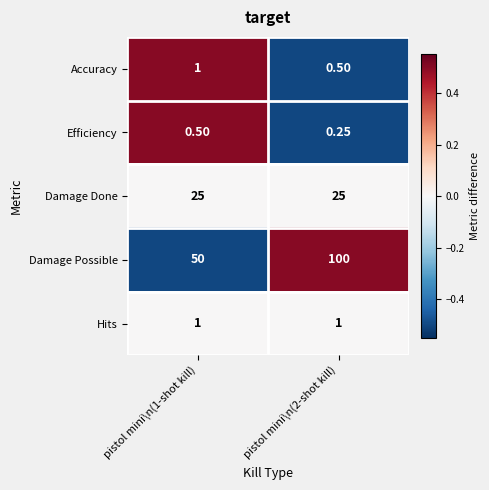

Rank the series at pistol mini\n(2-shot kill) from highest to lowest value.

Damage Possible, Damage Done, Hits, Accuracy, Efficiency